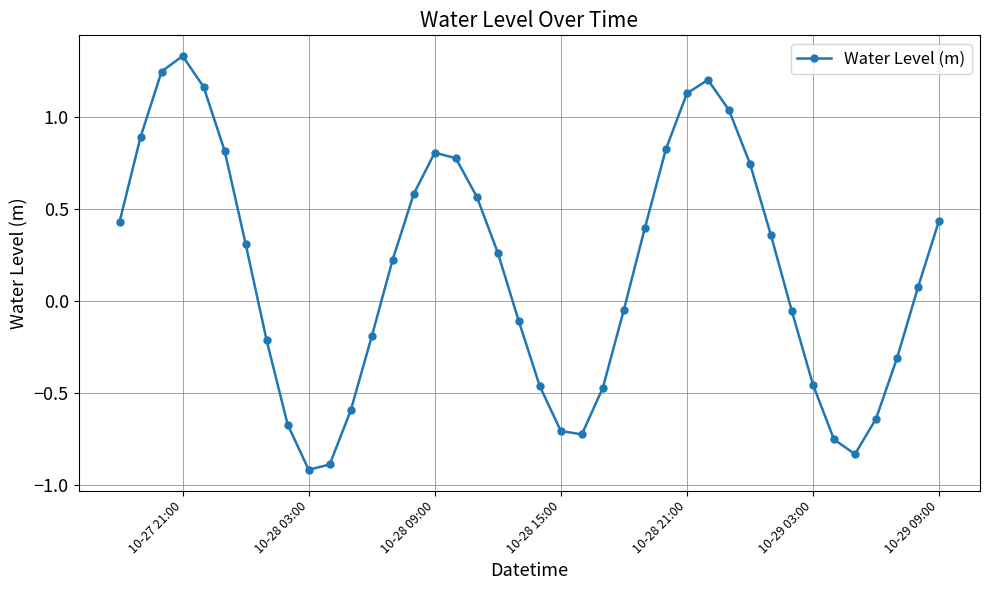

What is the difference between the second highest and second lowest values?

2.1